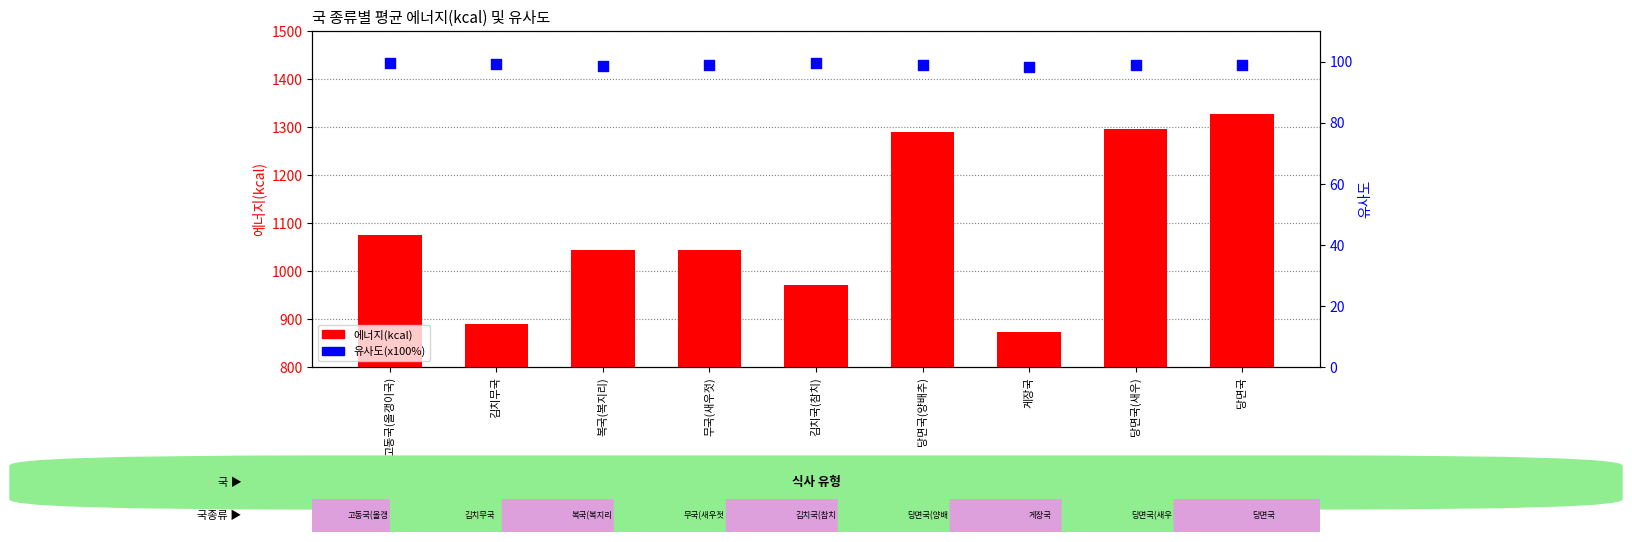

Which series contains the lowest Y value?

유사도(%)